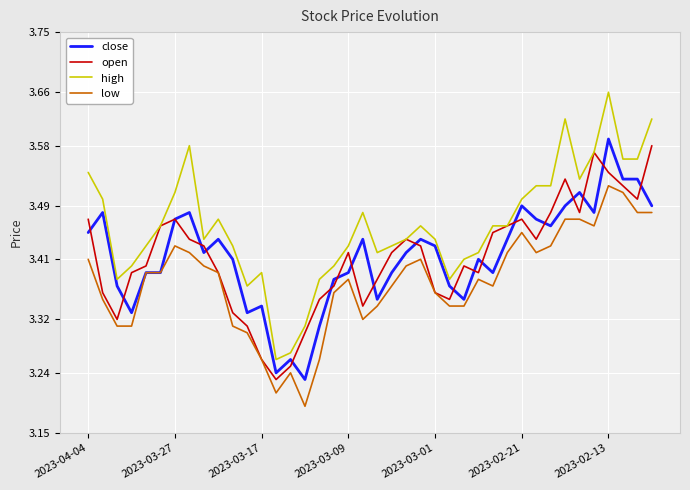

List the series in order of their peak value, highest first.

high, close, open, low